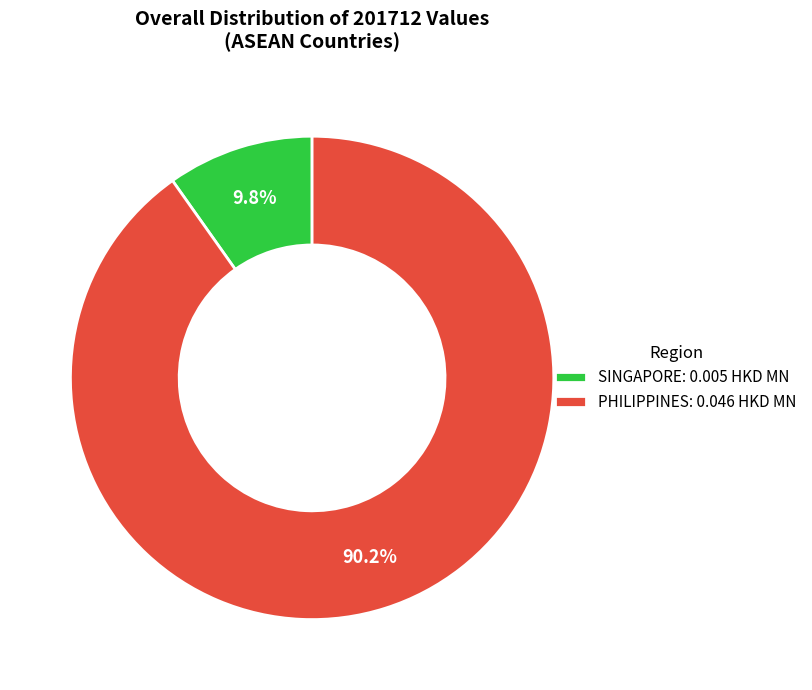

What percentage is the PHILIPPINES slice, to the nearest percent?

90%